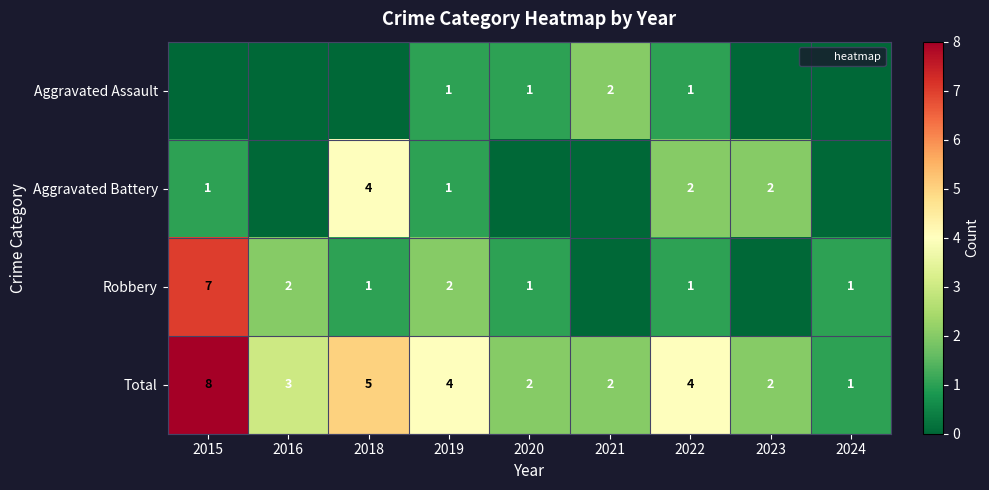

Rank the series by their maximum value, from lowest to highest.

Aggravated Assault, Aggravated Battery, Robbery, Total